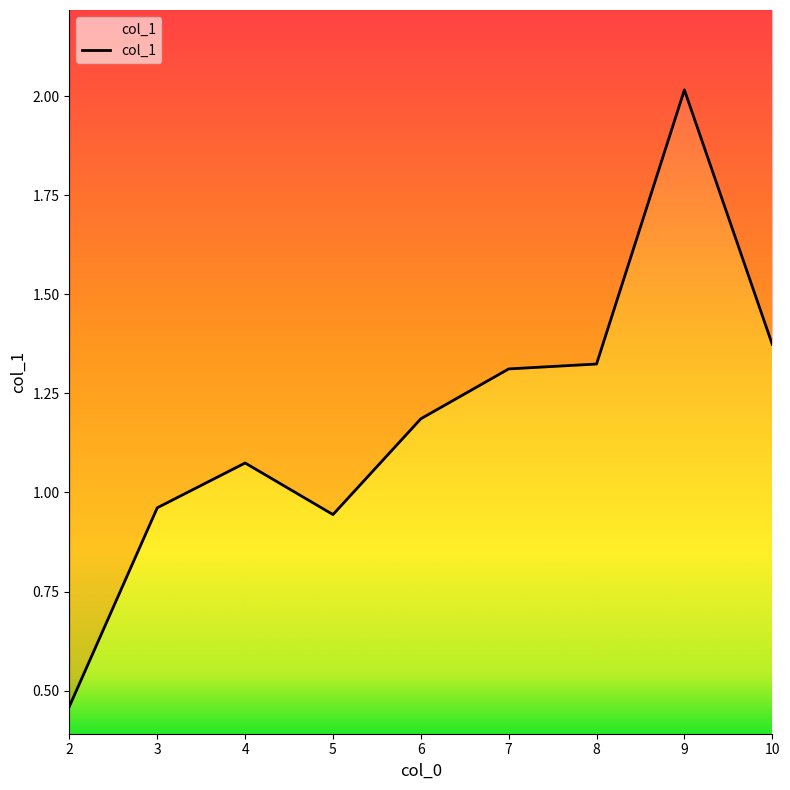

What is the average value?

1.2